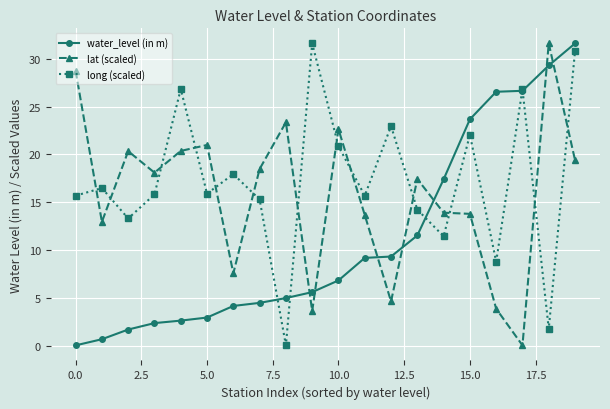

Does the chart display data point markers on the line(s)?

Yes